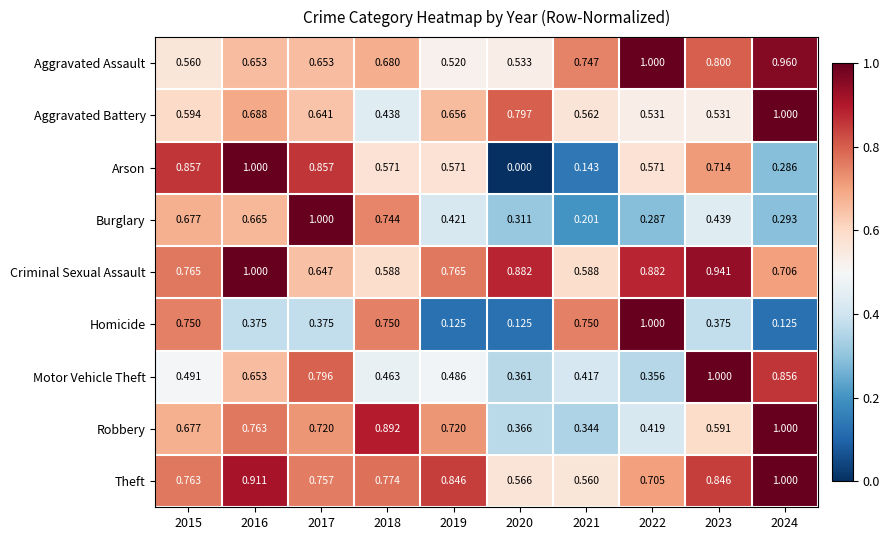

Which series has the widest spread of values?

Arson